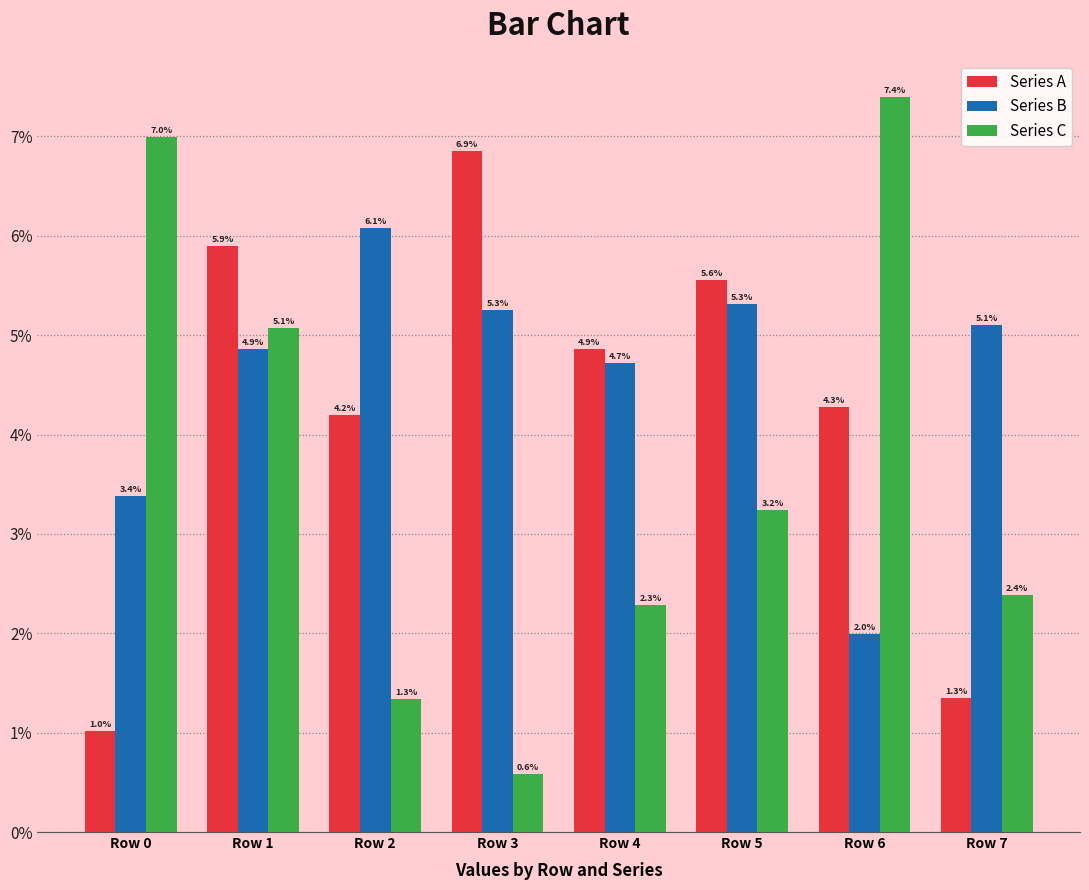

At which label does Series A first exceed 4?

Row 1